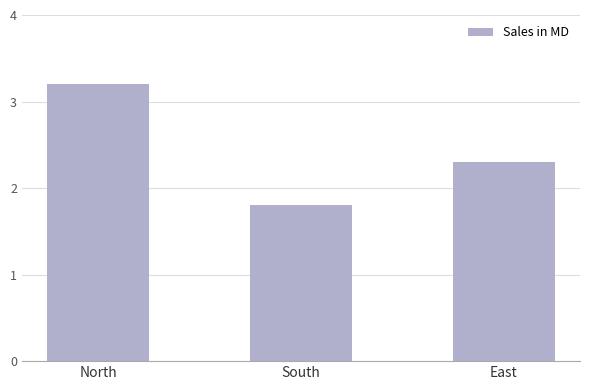

What is the difference between the maximum and minimum values?

1.4